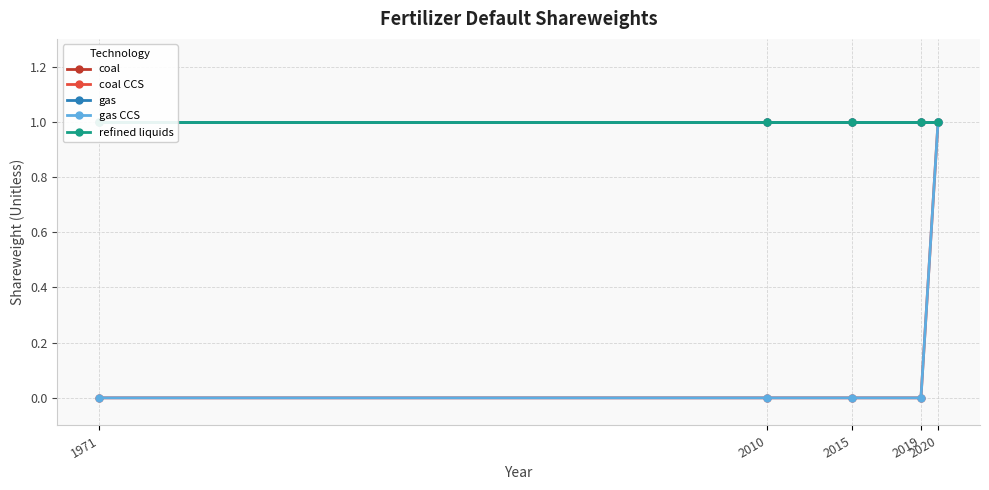

List the series in order of their peak value, highest first.

coal, coal CCS, gas, gas CCS, refined liquids